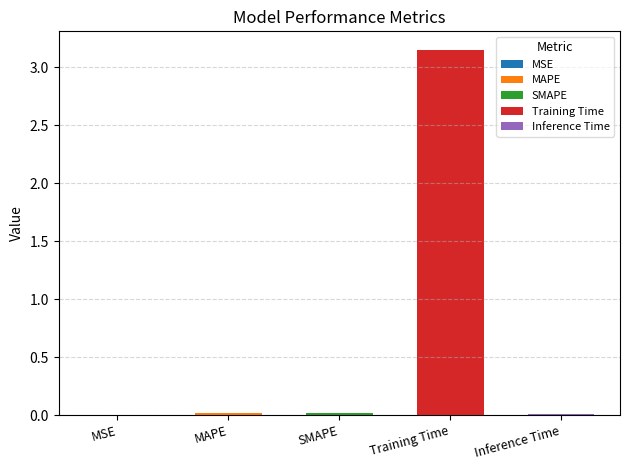

Rank the categories by value from lowest to highest.

MSE, Inference Time, MAPE, SMAPE, Training Time